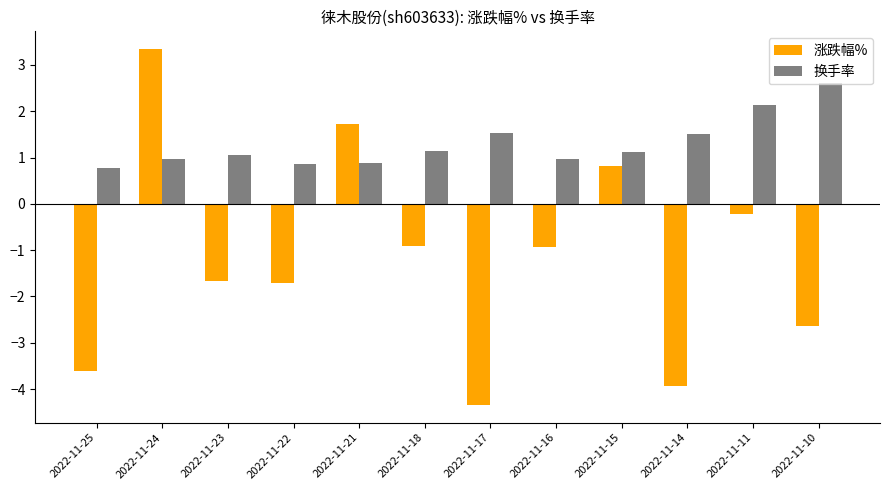

At which category is the sum across all series the highest?

2022-11-24